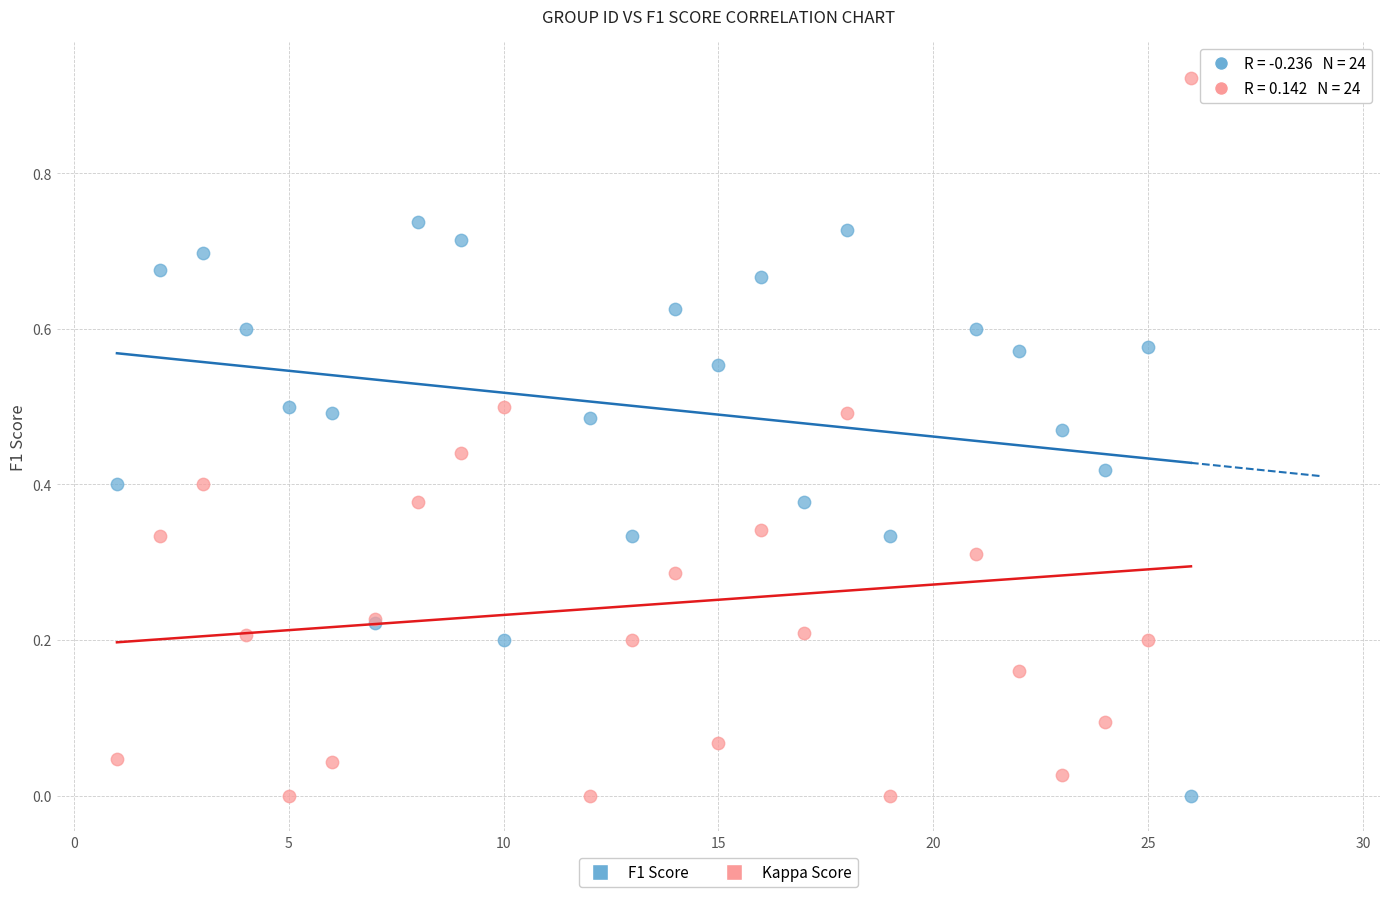

What is the X range (max minus min) for the scatter plot?

25.0